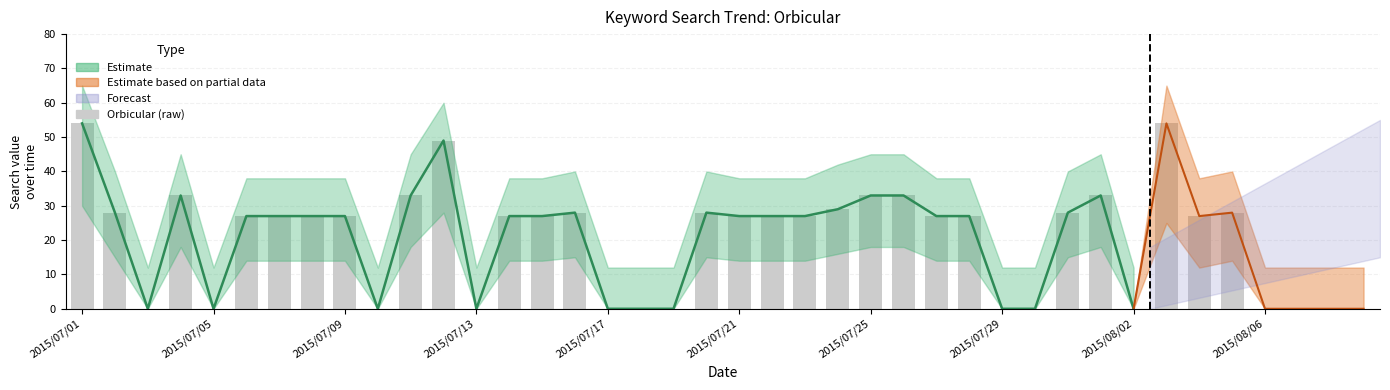

What position from the right is 17?

23